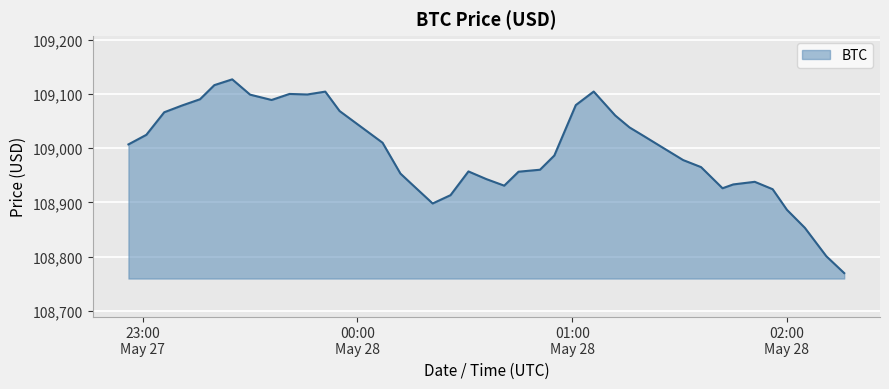

What is the maximum value shown in the chart?

109126.8